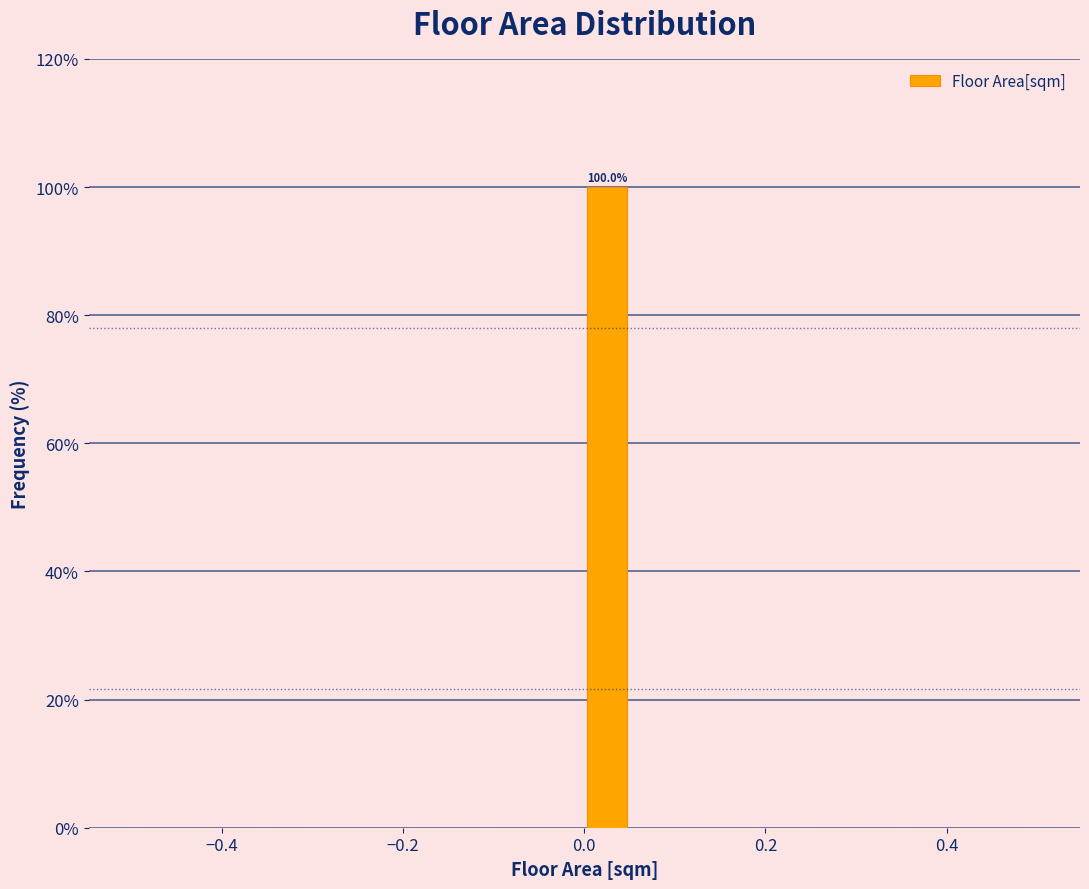

Read against the x-axis, roughly where is the centre of the tallest bar?

0.02